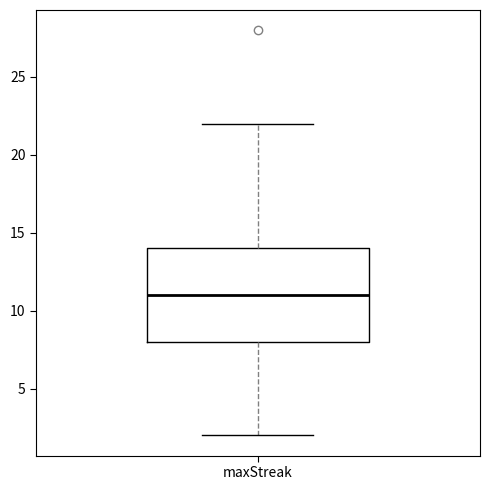

Transcribe this box plot: give where the median line is, the range the box spans, and where the two whiskers end, as read against the y-axis. The values are not printed on the chart, so give them approximately, as read against the axis.

median 11, box 8 to 14, whiskers 2 to 22